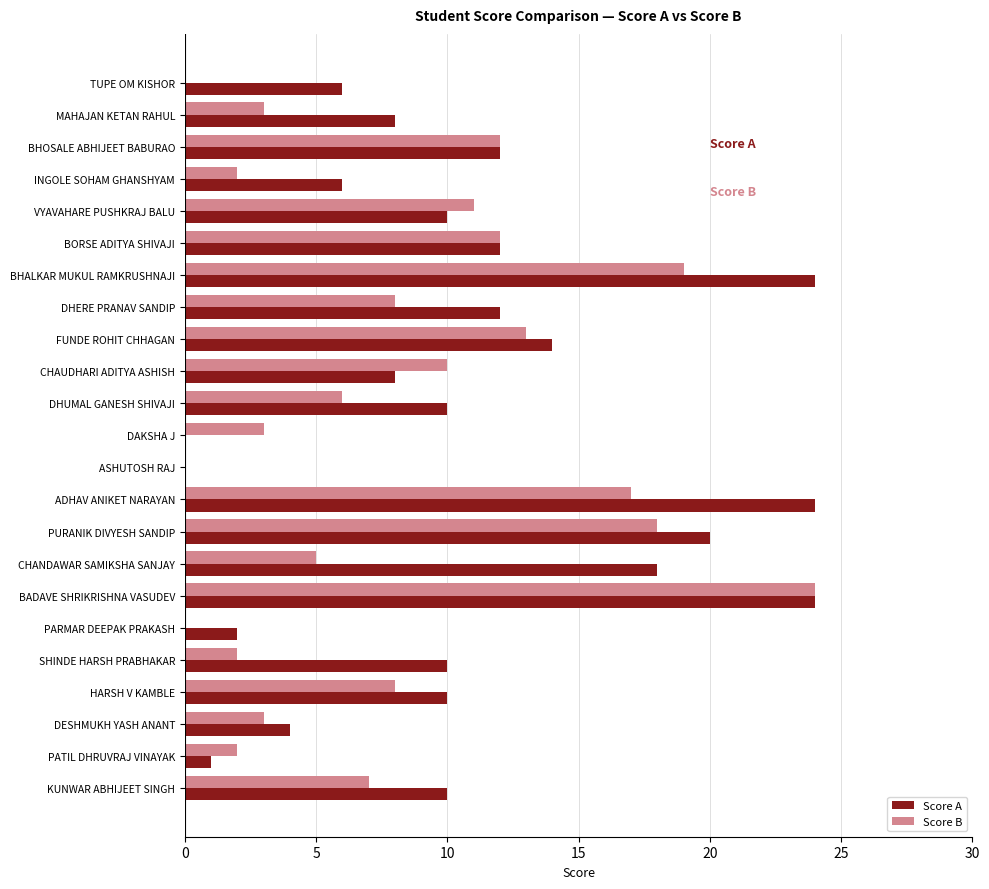

Is it true that Score B equals 6 at DHUMAL GANESH SHIVAJI?

True